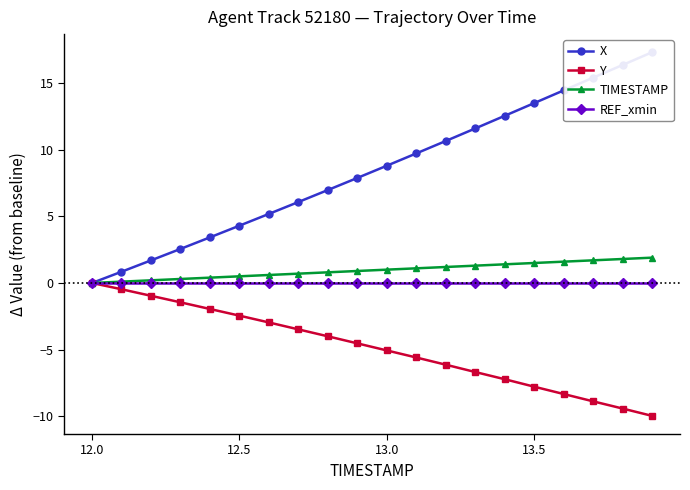

List the series in order of their peak value, highest first.

X, TIMESTAMP, Y, REF_xmin